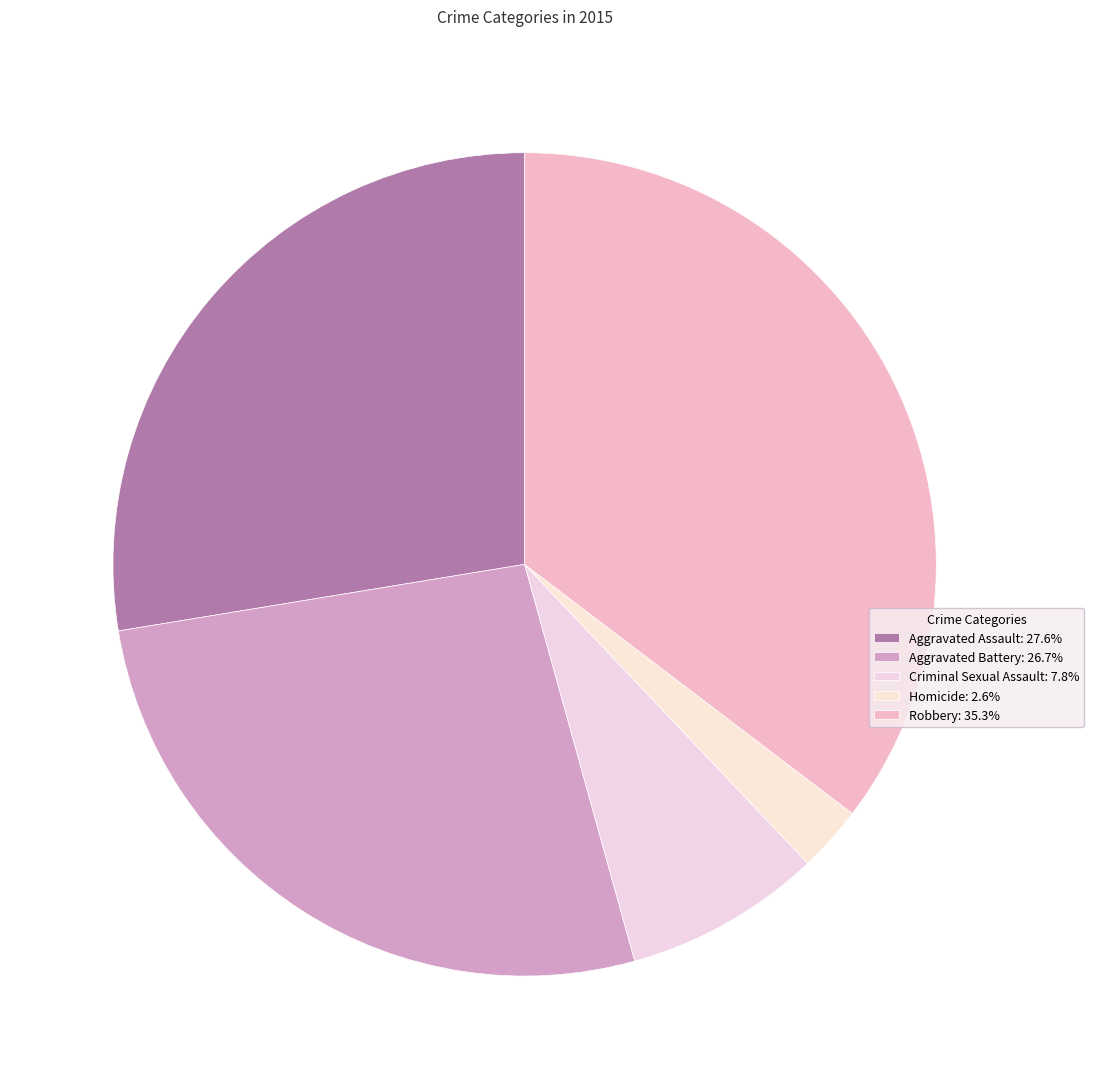

Which slice is the smallest?

Homicide